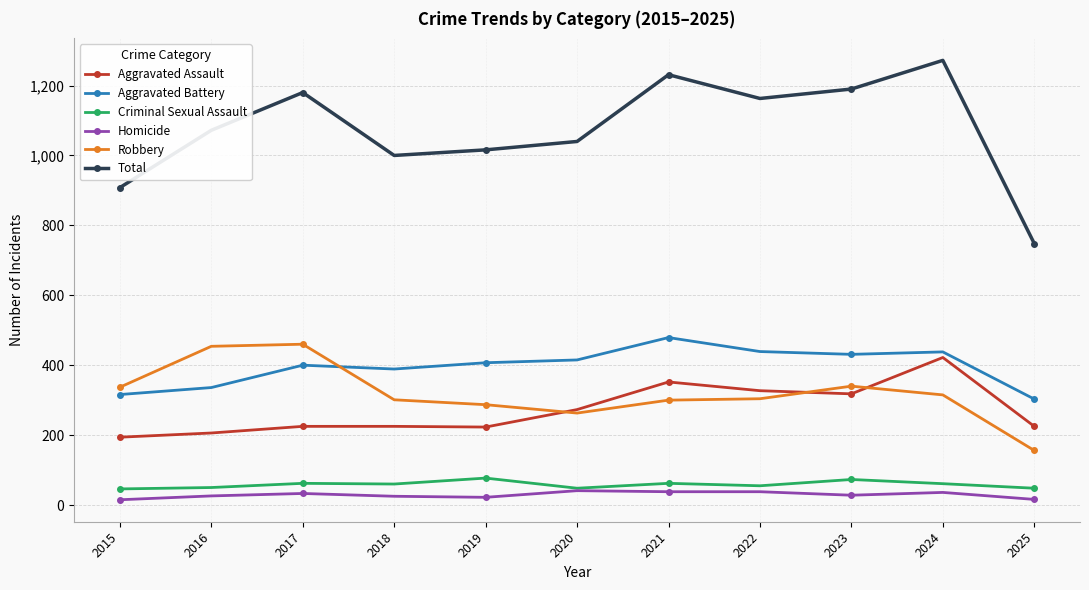

Which series has the widest spread of values?

Total